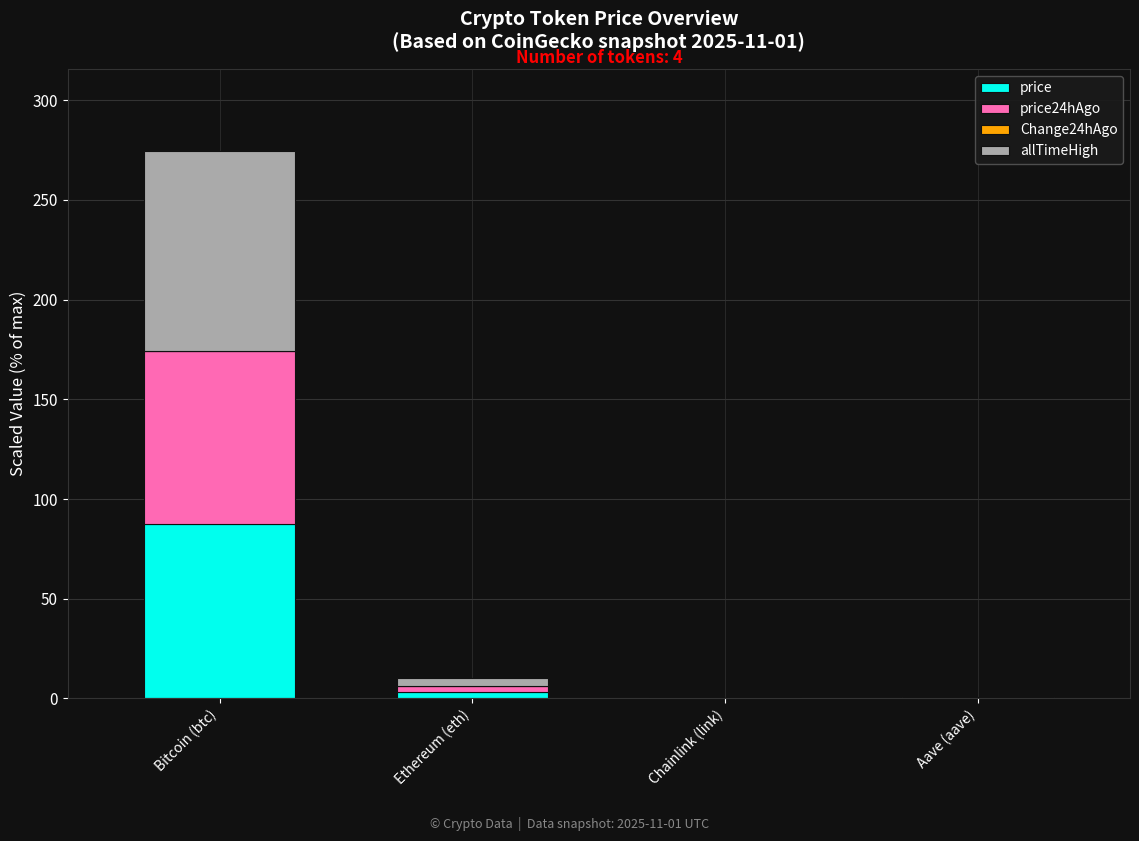

At which category is the sum across all series the highest?

Bitcoin (btc)